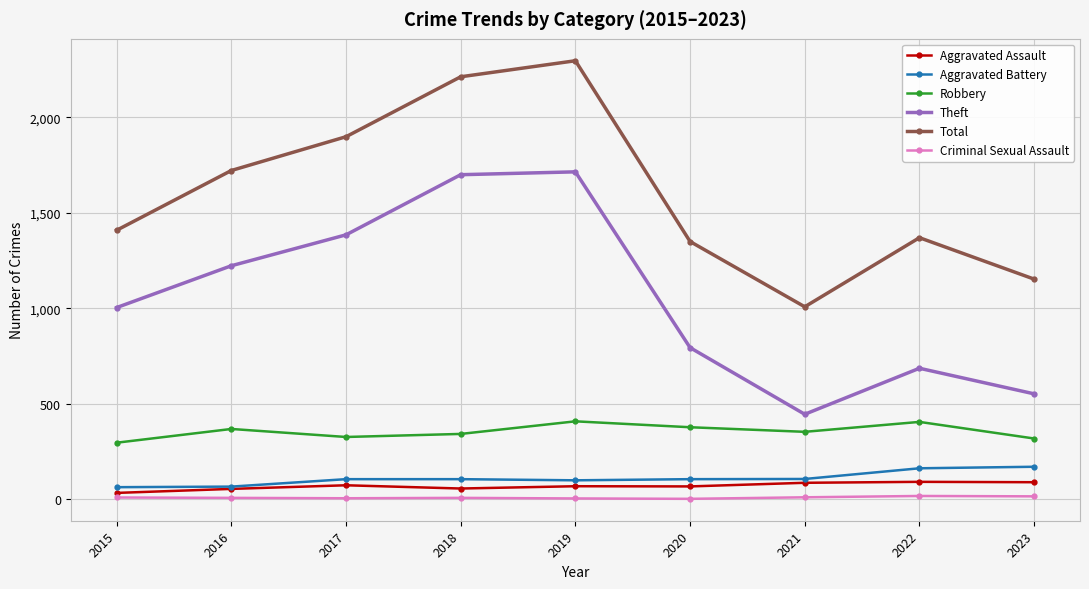

What is the value of the Criminal Sexual Assault point at the 1st from the left?

9